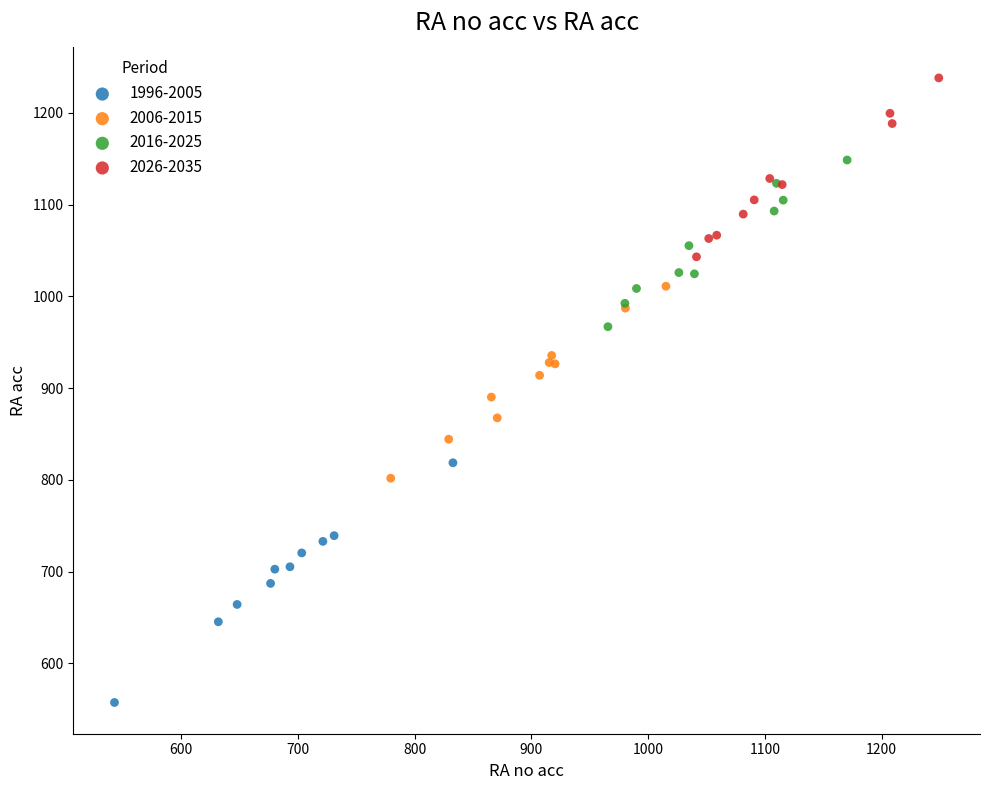

Which series reaches the minimum Y coordinate?

1996-2005